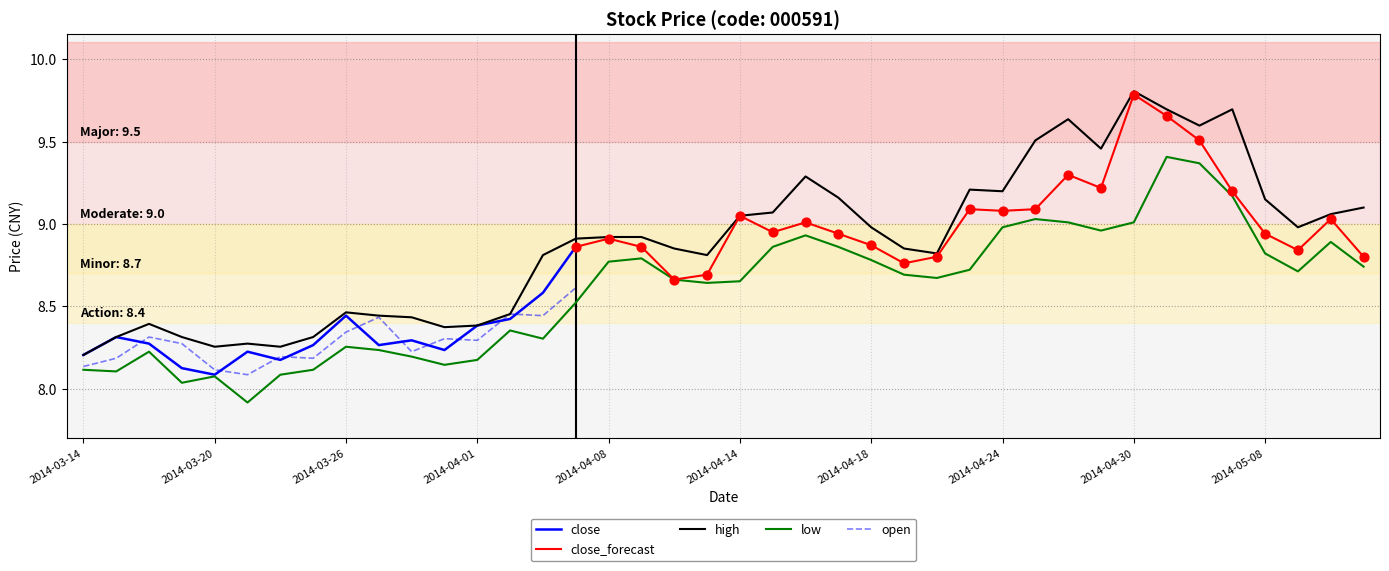

At which category is the sum across all series the highest?

2014-05-05